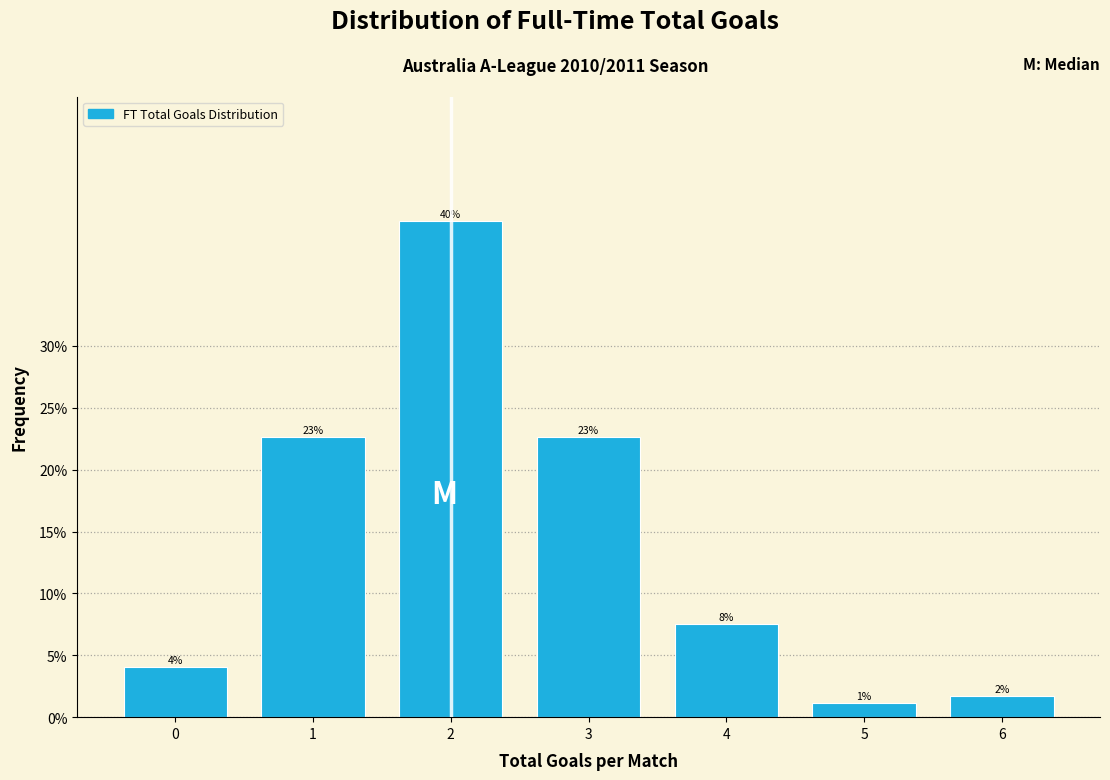

Are the bars horizontal?

No